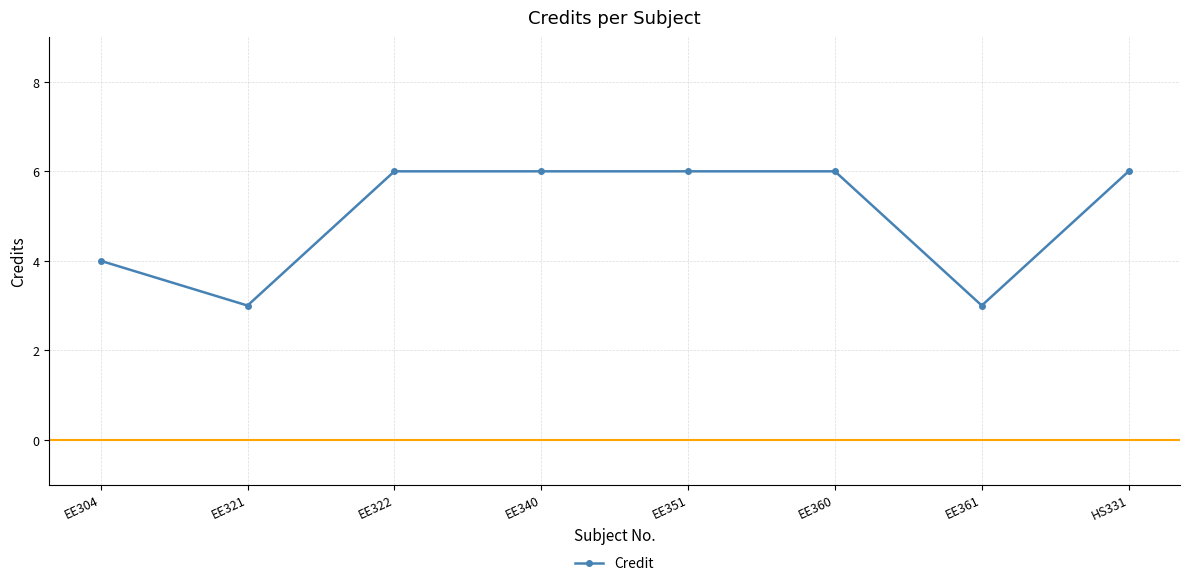

Count the values in the range 4 to 6.

6